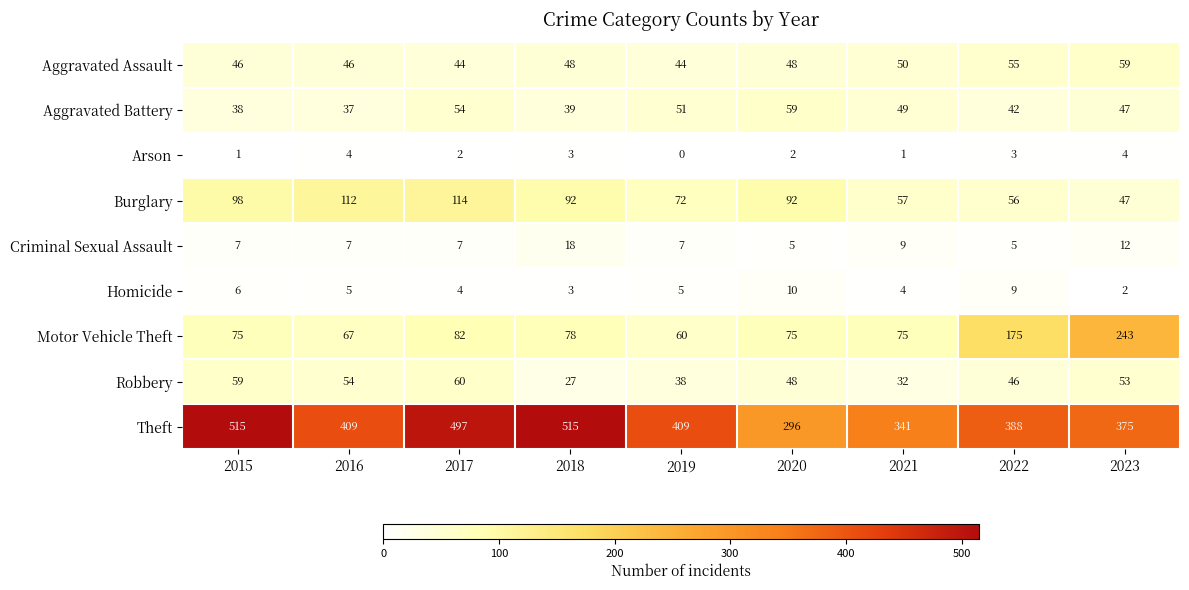

At which label does Aggravated Battery reach its minimum?

2016